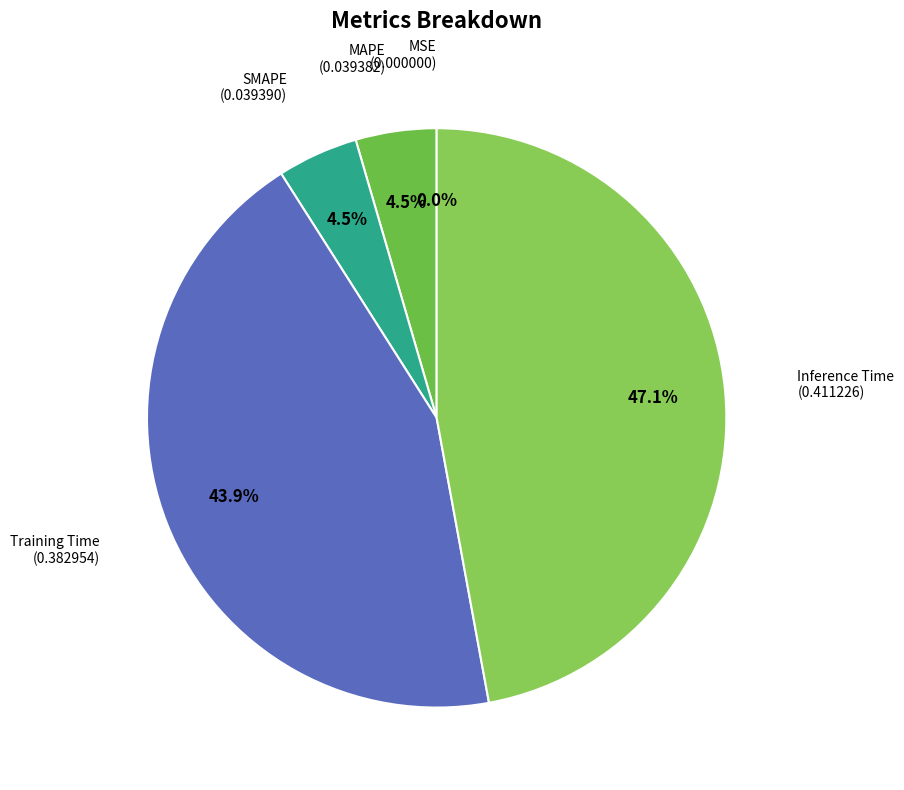

Is the sum of Training Time and Inference Time greater than half?

Yes